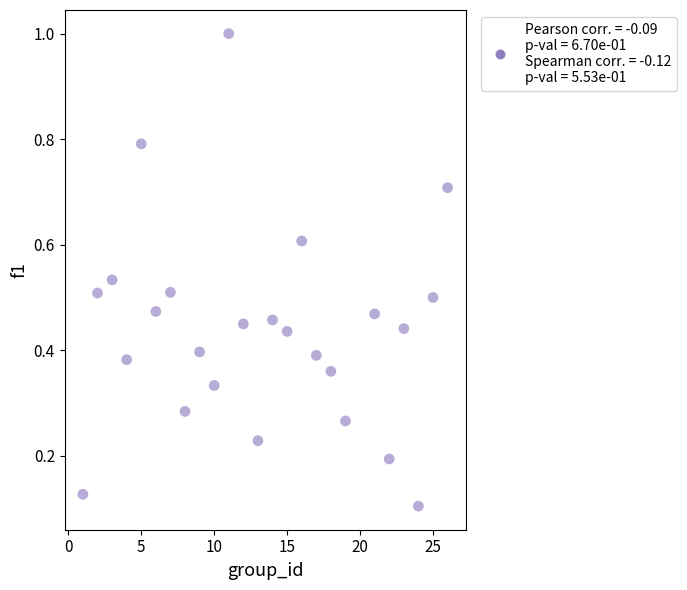

What is the range of Y values (max minus min)?

0.9